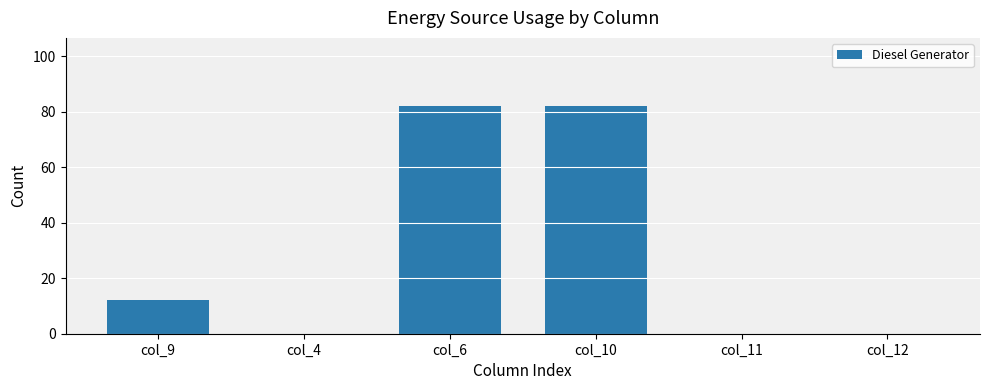

What is the change in value from col_6 to col_12?

-82